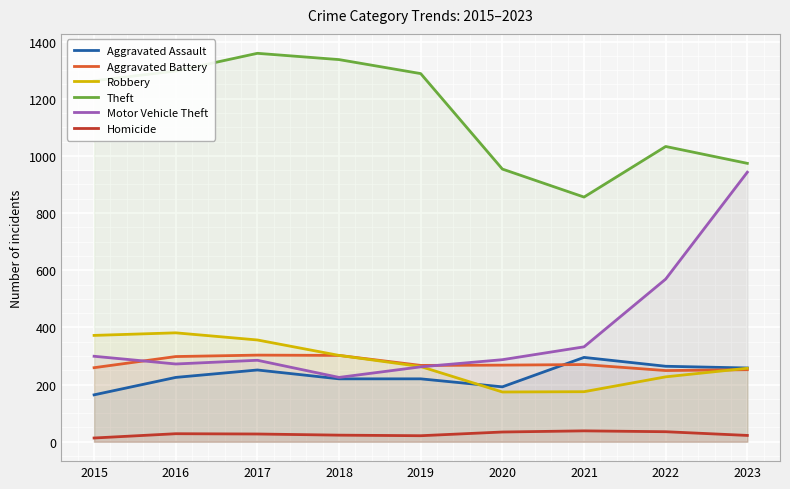

Count the number of data series in this chart.

6